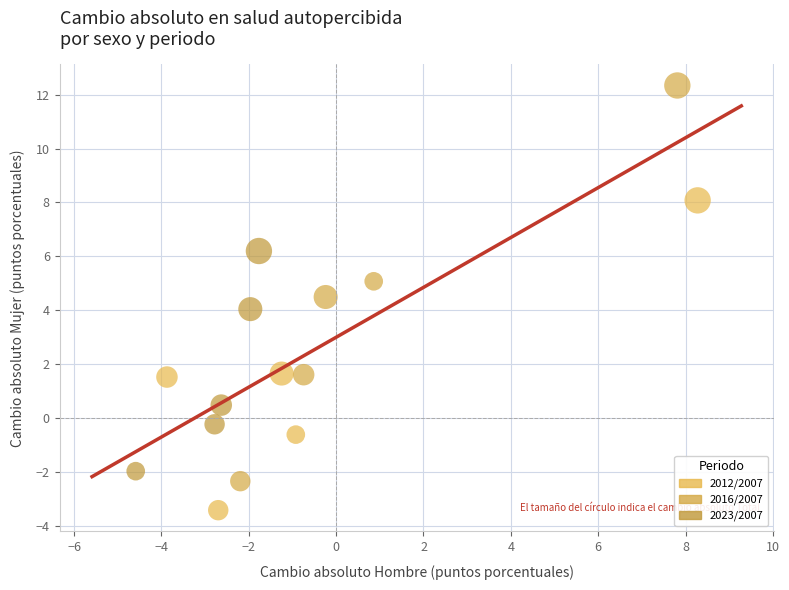

Which series contains the lowest Y value?

2012/2007